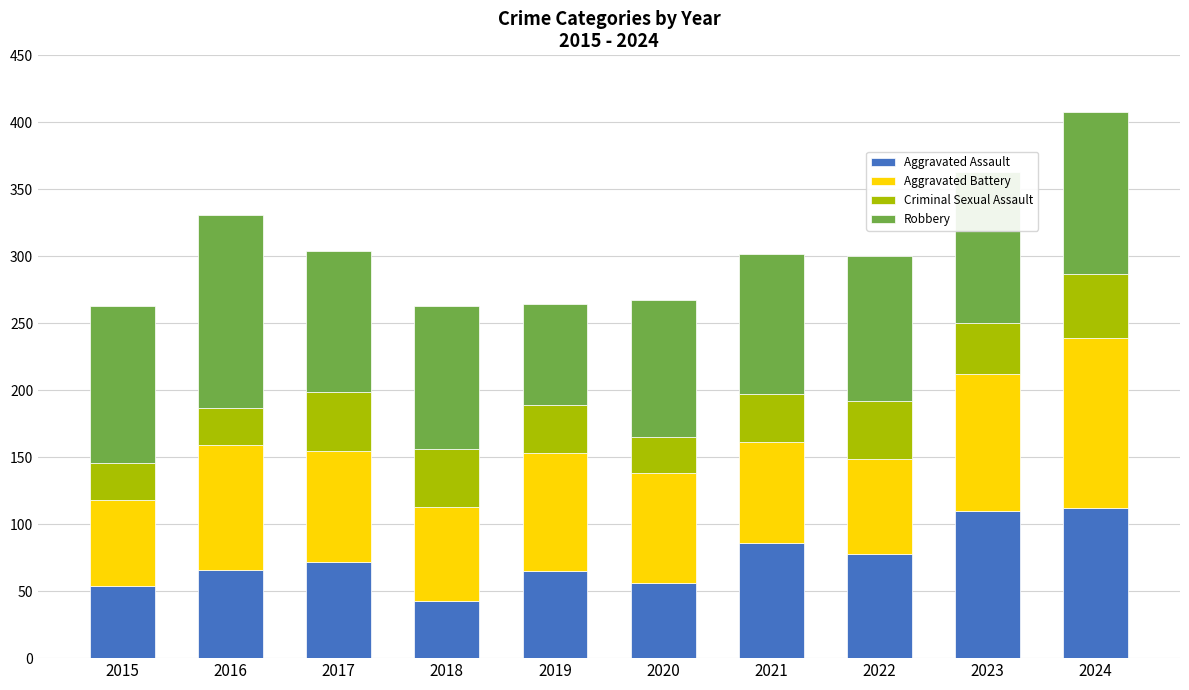

What is the total value across all series at 2024?

408